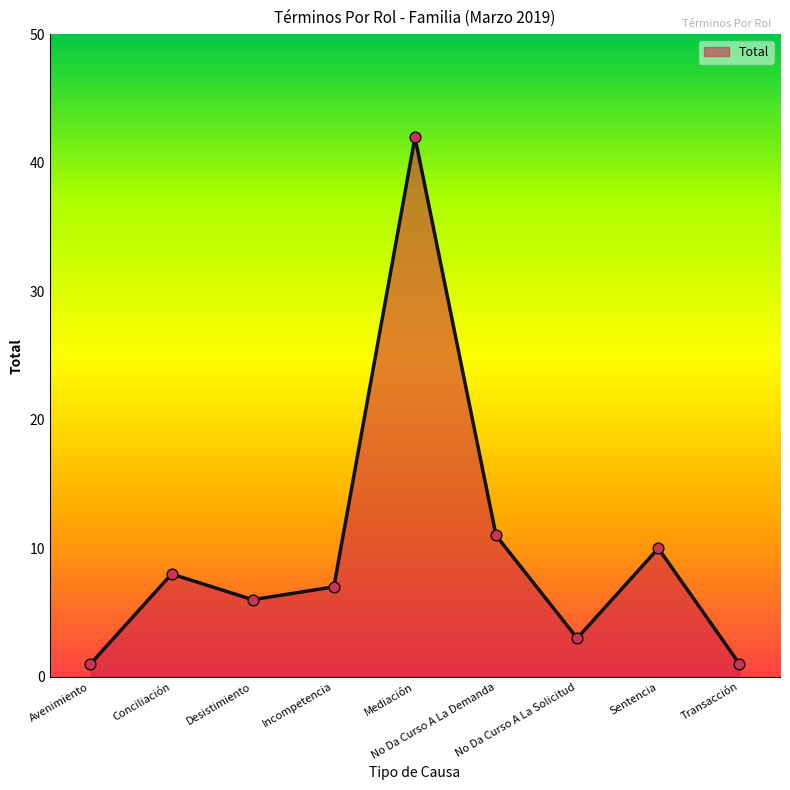

Approximately how many times larger is the value at No Da Curso A La Demanda compared to Avenimiento?

11.0